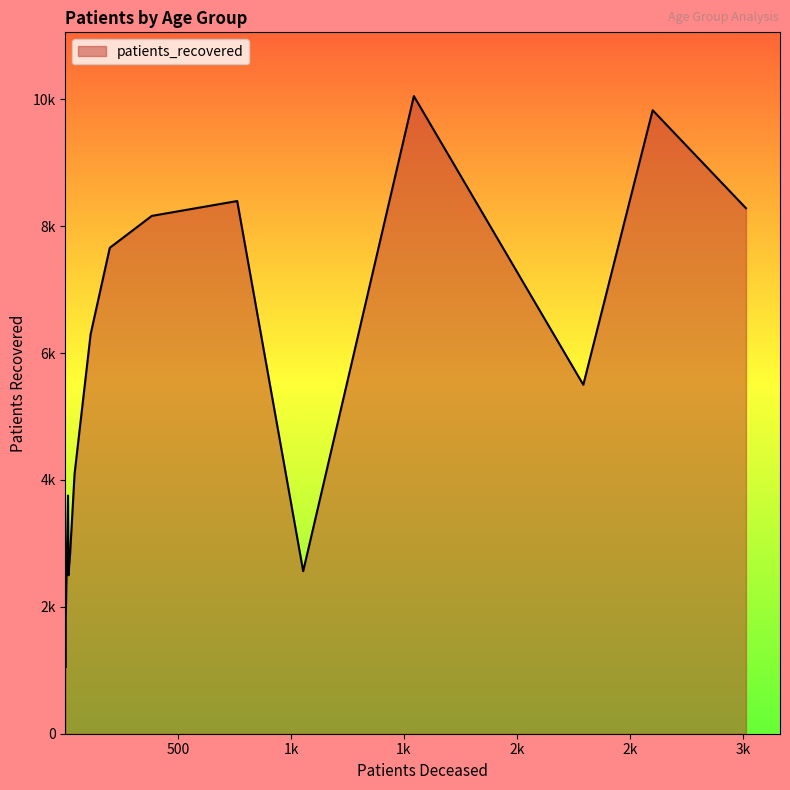

How many lines are shown in the chart?

1